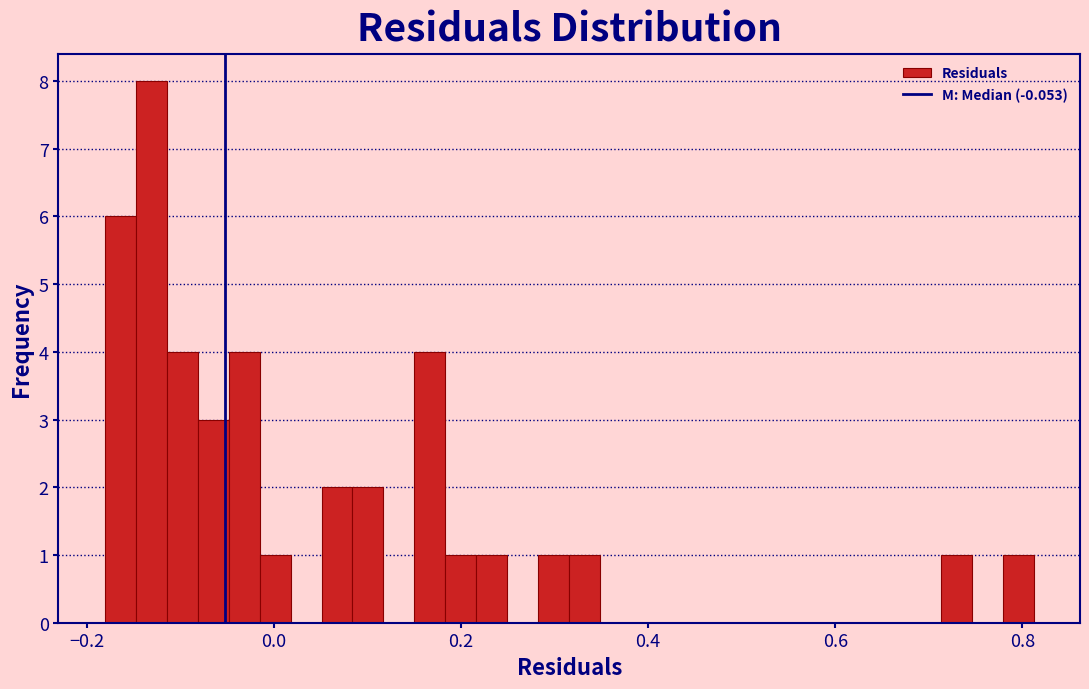

Read against the x-axis, roughly where is the centre of the tallest bar?

-0.14